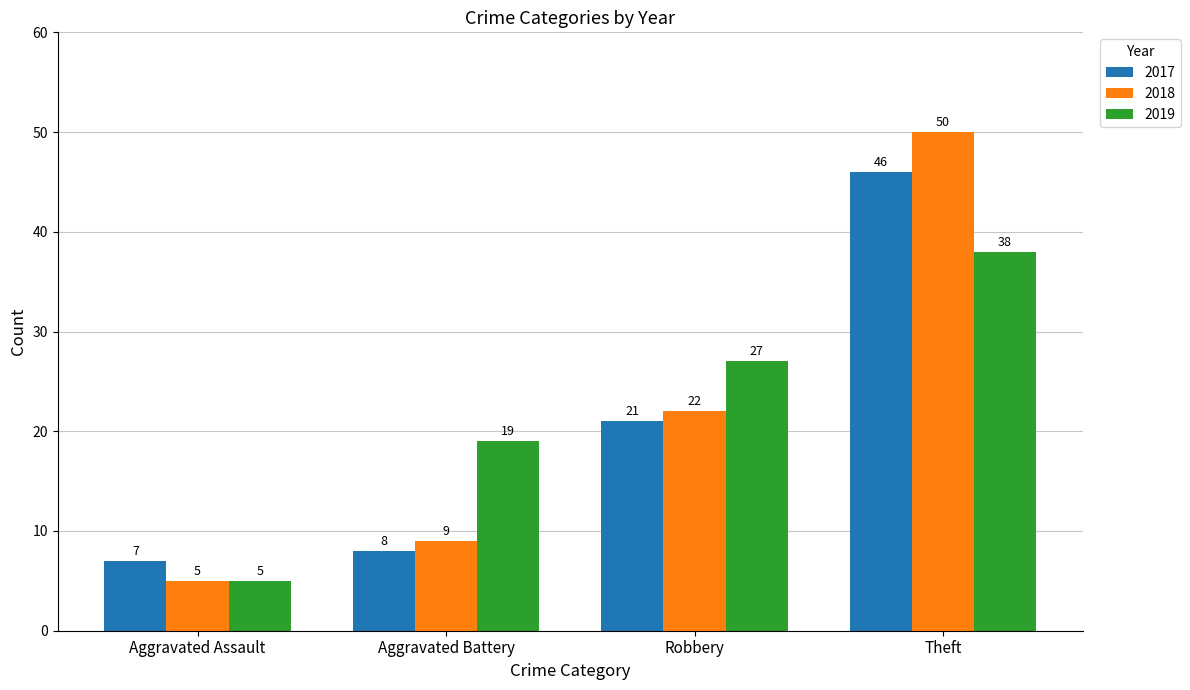

What value does the 2017 series have at Aggravated Battery, to the nearest 5?

10